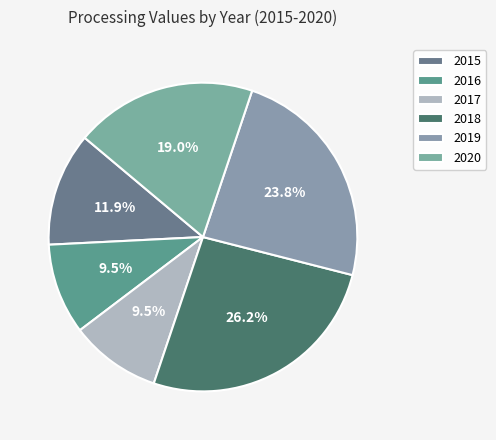

What is the largest slice in the pie chart?

2018